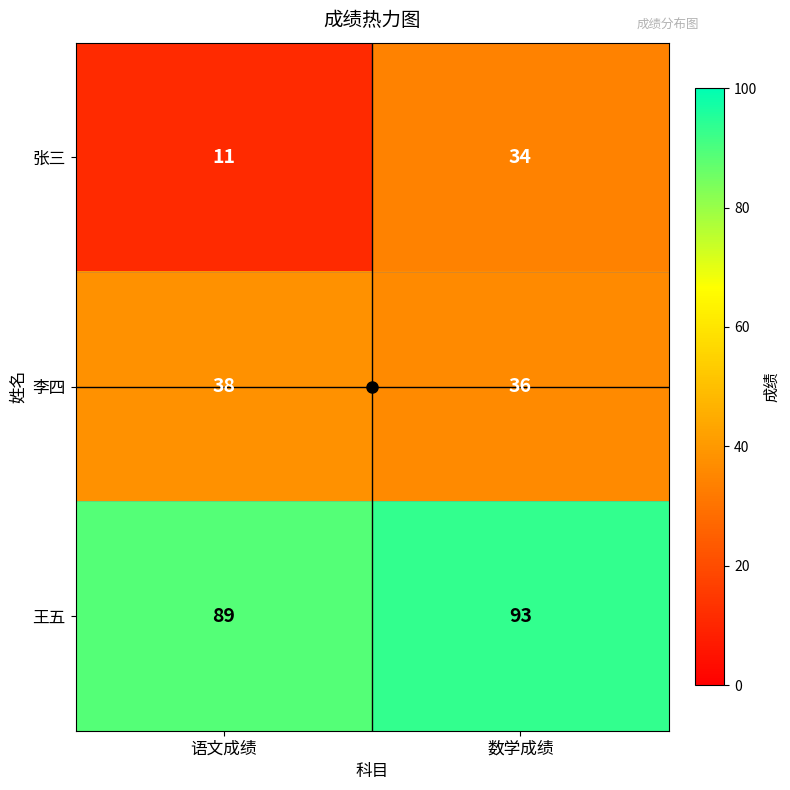

What is the sum of all 张三 values?

45